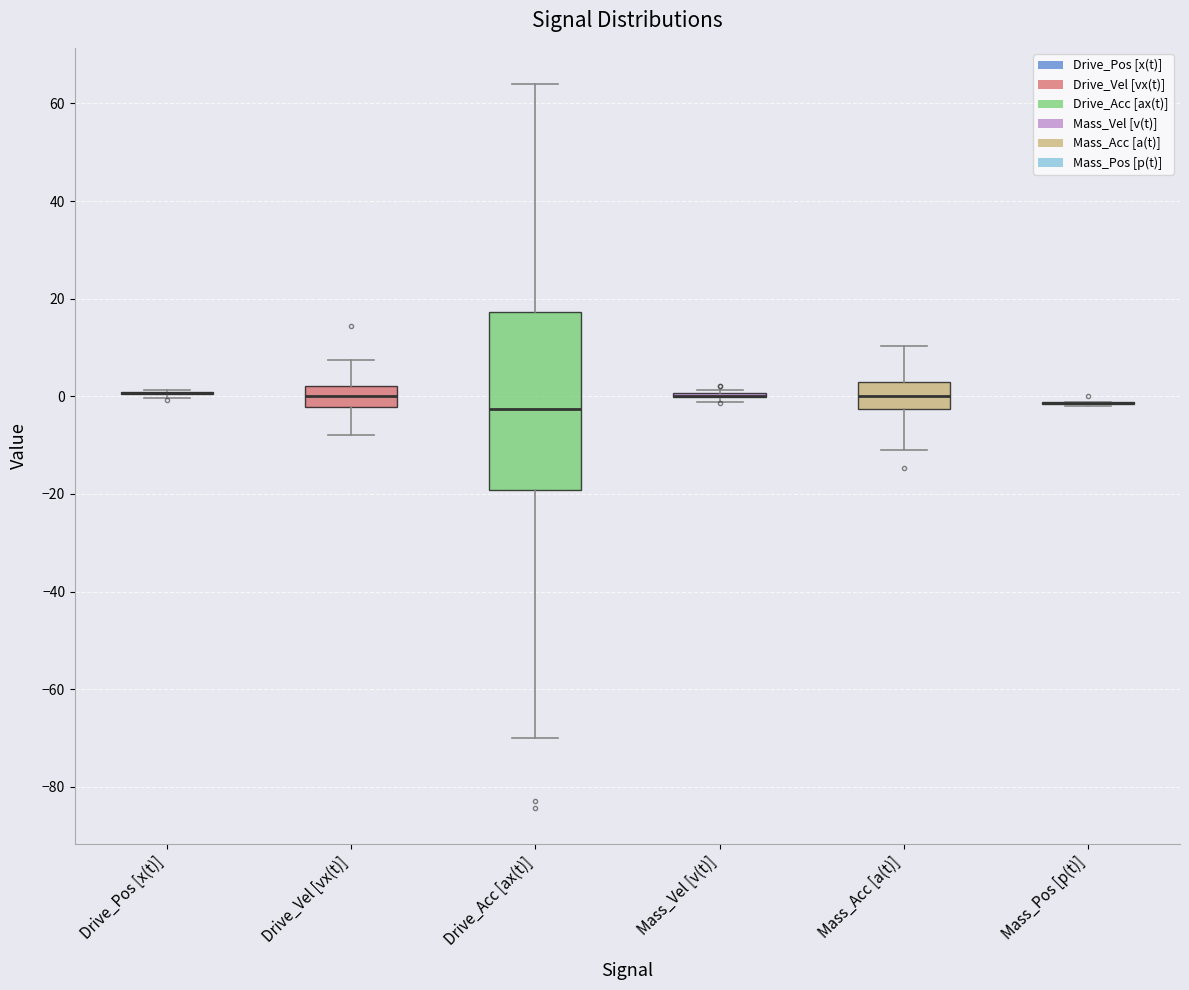

Reading left to right, read every box against the y-axis: the position of its median line, the range the box covers, and the ends of its whiskers. The values are not printed on the chart, so give them approximately, as read against the axis.

Drive_Pos [x(t)]: box collapsed to a line at 0, whiskers 0 to 2
Drive_Vel [vx(t)]: median 0, box -2 to 2, whiskers -8 to 8
Drive_Acc [ax(t)]: median -2, box -20 to 18, whiskers -70 to 64
Mass_Vel [v(t)]: box collapsed to a line at 0, whiskers -2 to 2
Mass_Acc [a(t)]: median 0, box -2 to 2, whiskers -10 to 10
Mass_Pos [p(t)]: box collapsed to a line at -2, whiskers -2 to -2